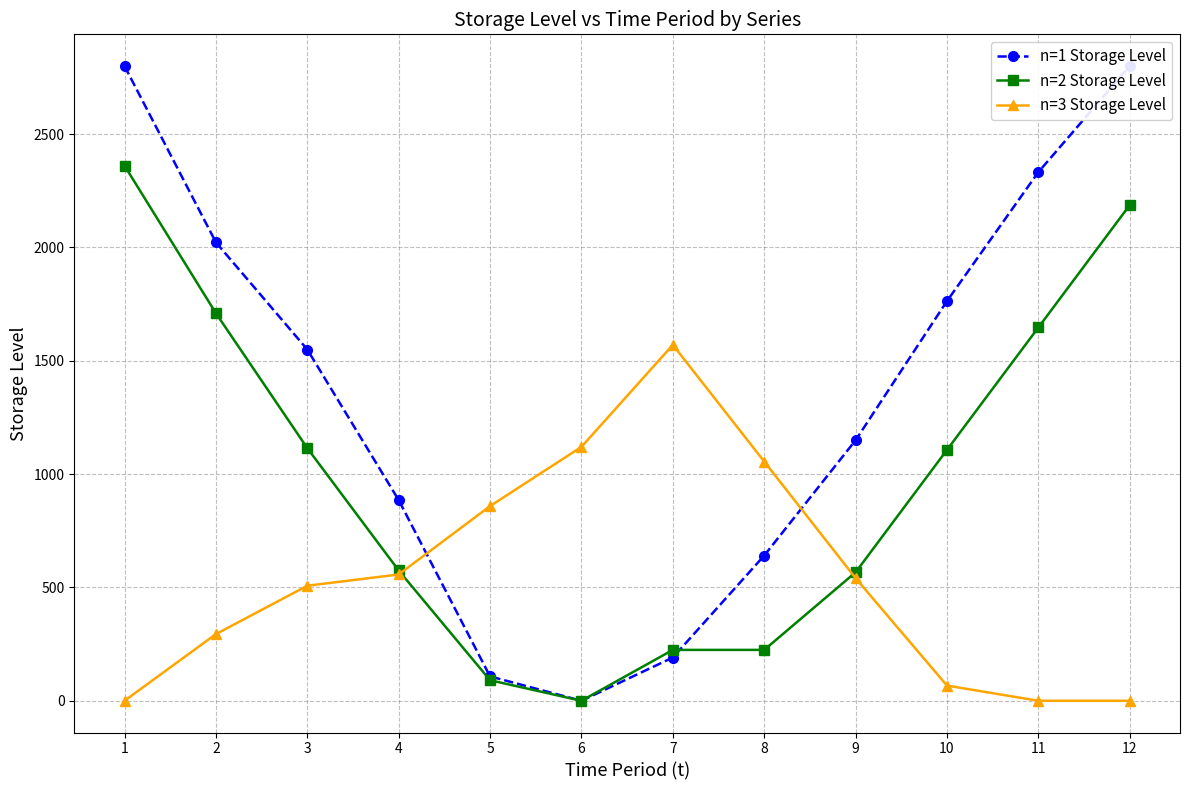

What is the average value of the n=1 Storage Level series?

1353.4